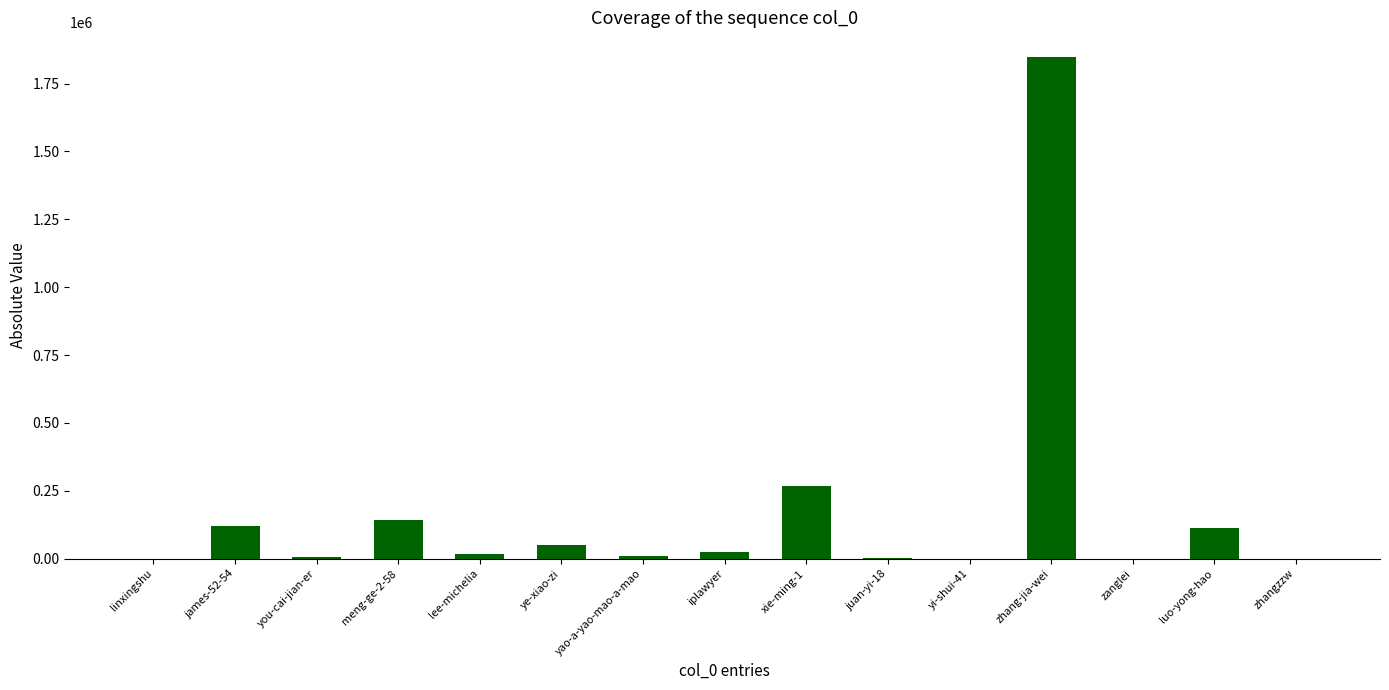

True or false: the data shows 3272084 at zhang-jia-wei.

False